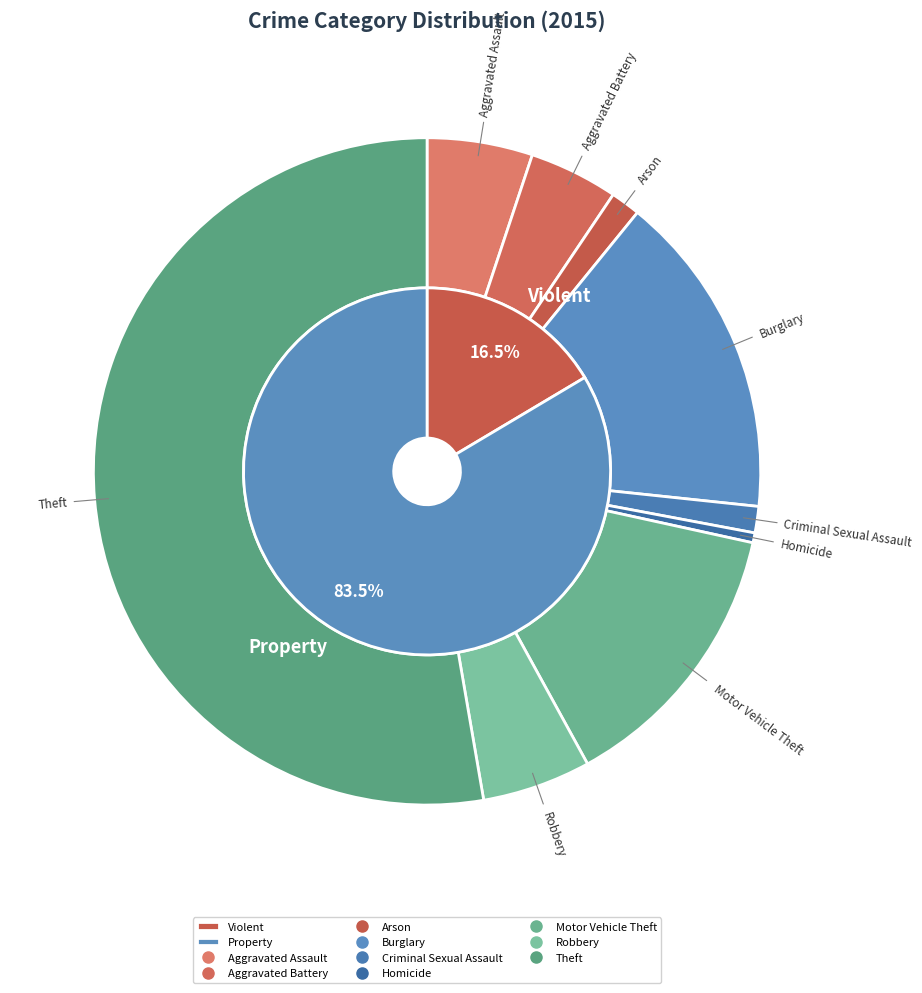

Is there any slice that represents more than half of the pie?

Yes